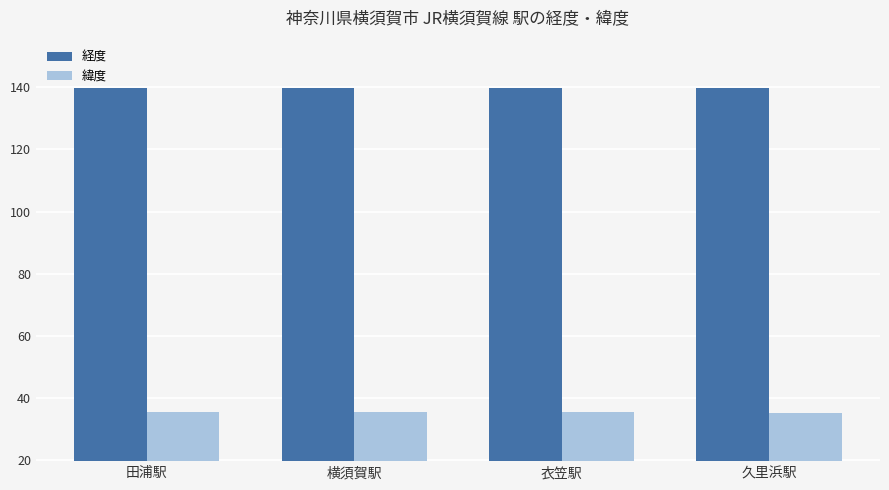

What are all the series names shown in the legend?

経度, 緯度